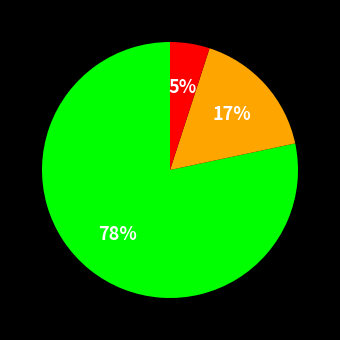

To the nearest percent, what is the difference between the largest and smallest slice percentages?

73%